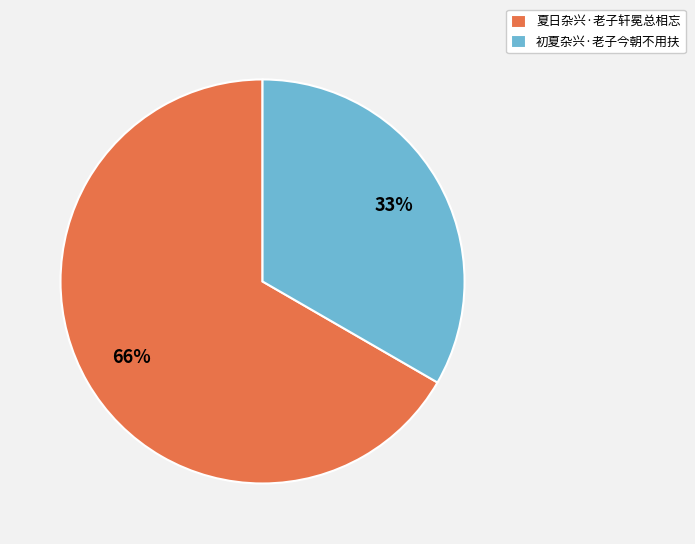

True or false: 初夏杂兴·老子今朝不用扶 accounts for 45% of the total.

False